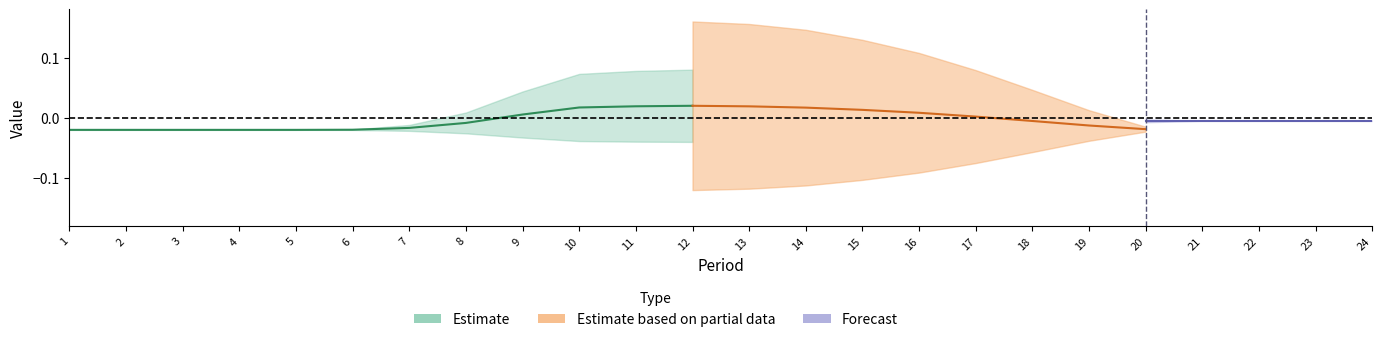

True or false: P2 and P1 intersect in this chart.

False